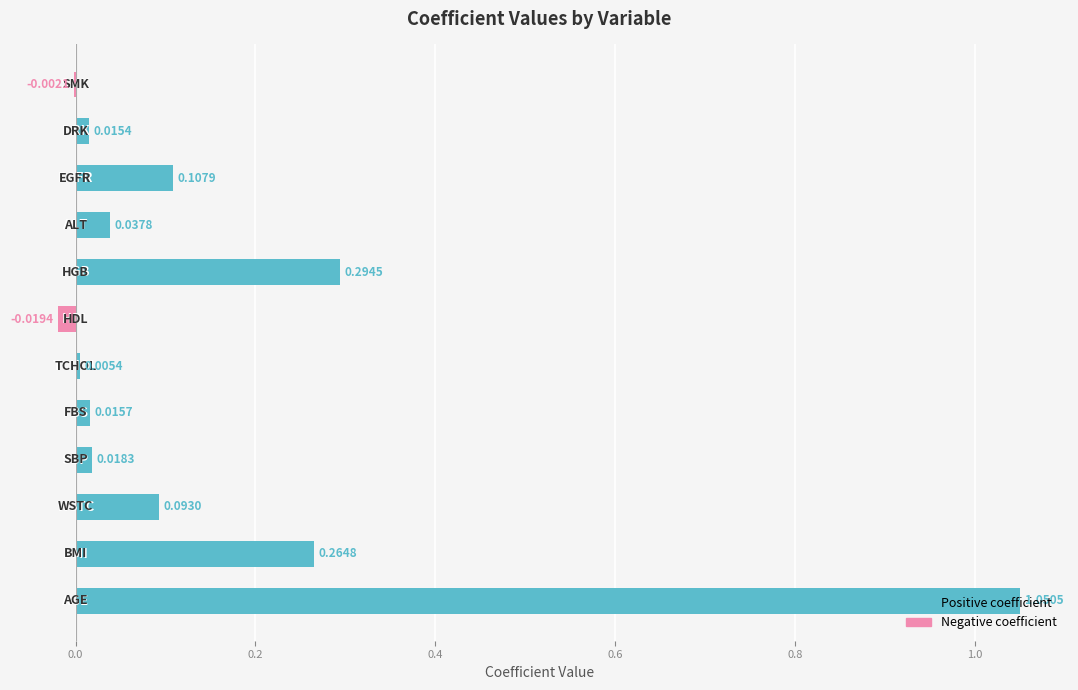

How many values are above zero?

10